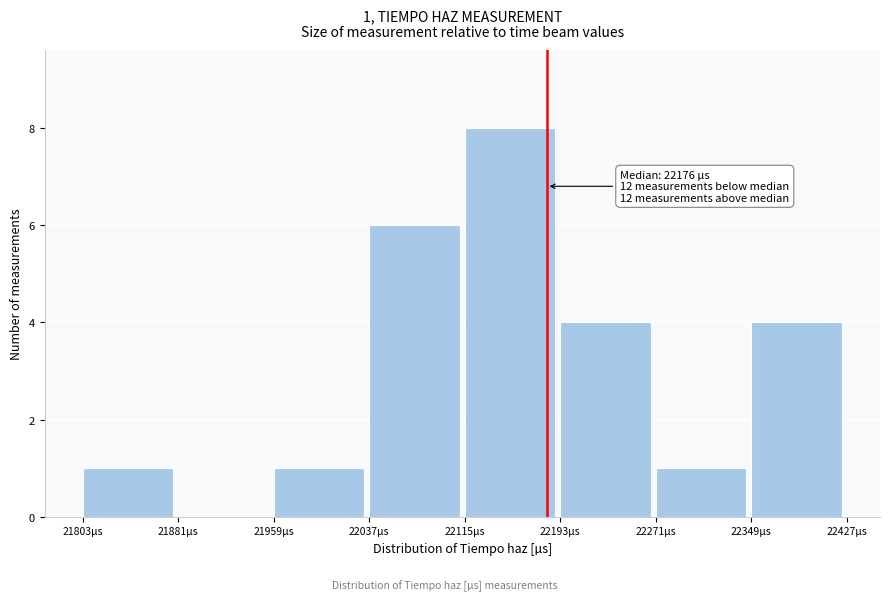

Over which range of the x-axis is the bar tallest?

22115 to 22193